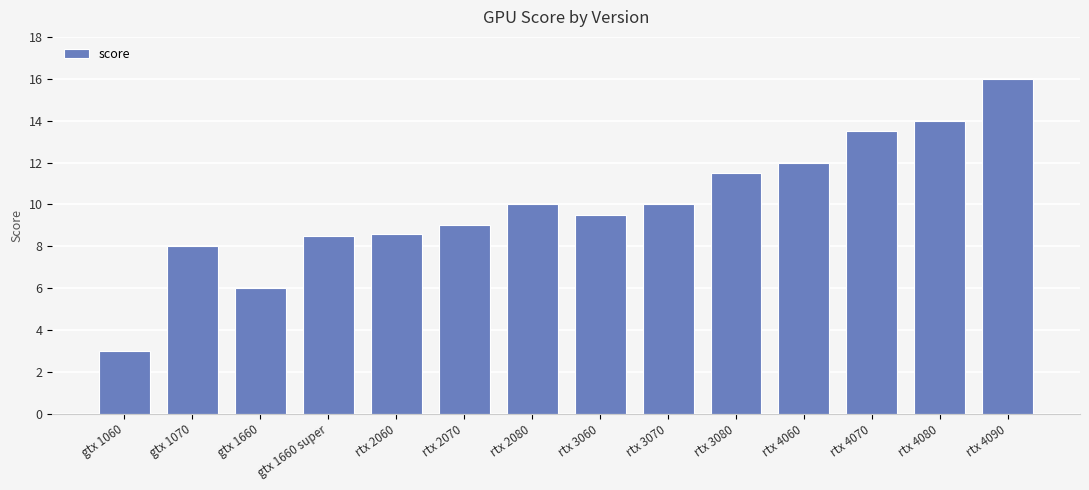

At which label is the value closest to 9?

rtx 2070